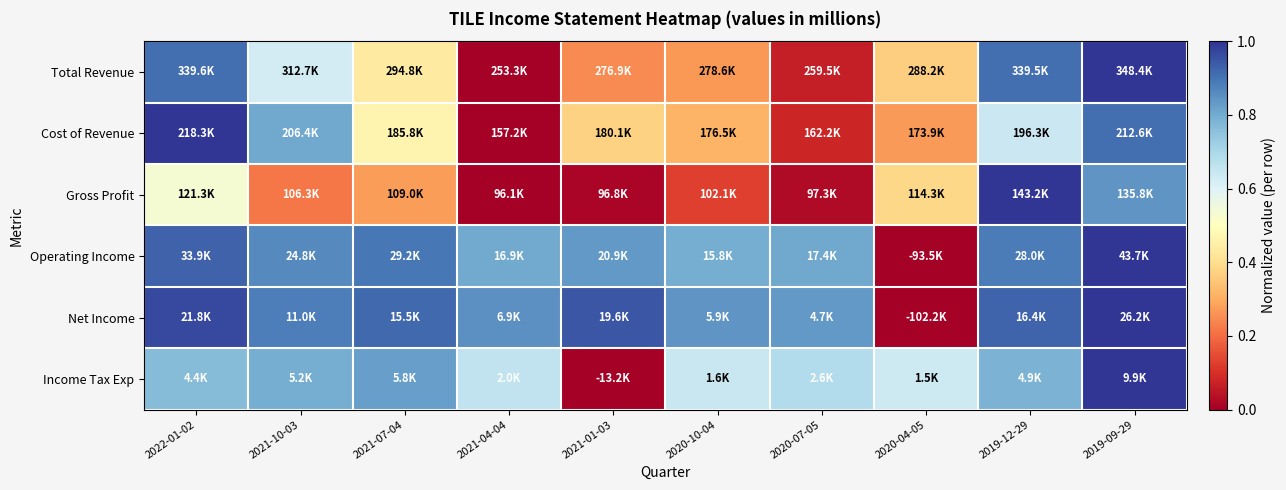

Which label corresponds to the largest value in the chart?

2019-09-29